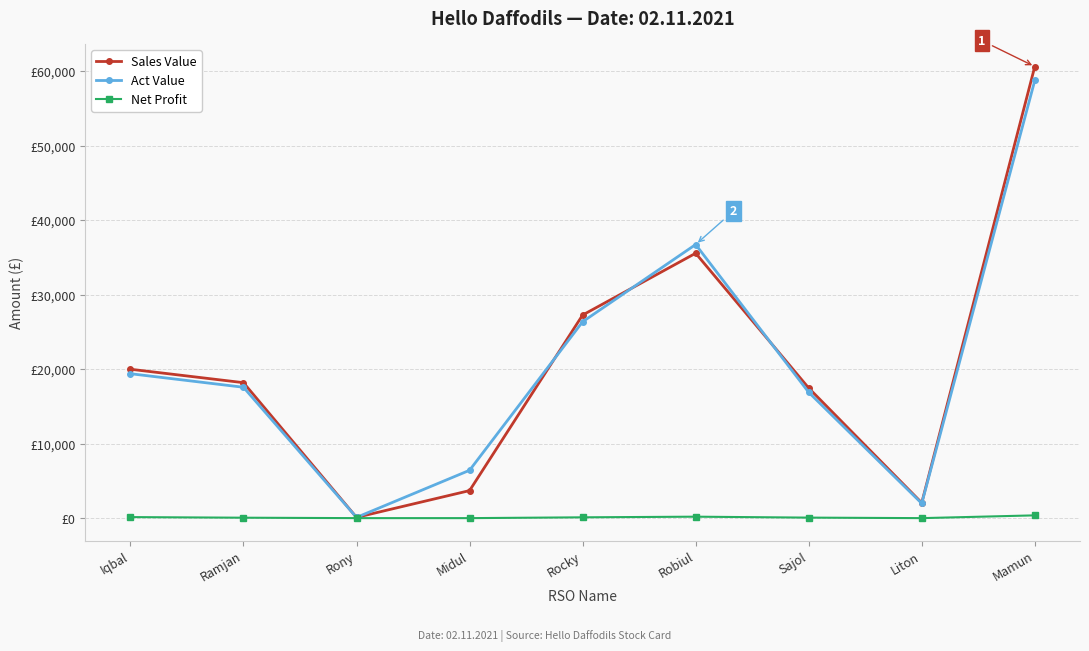

The value of Act Value at Ramjan is 5323.5. True or false?

False